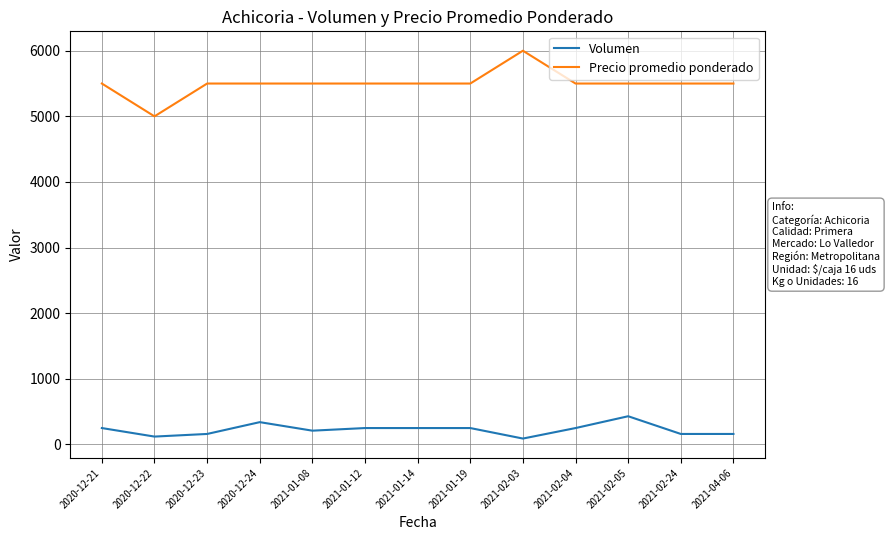

At which label does Precio promedio ponderado reach its minimum?

2020-12-22